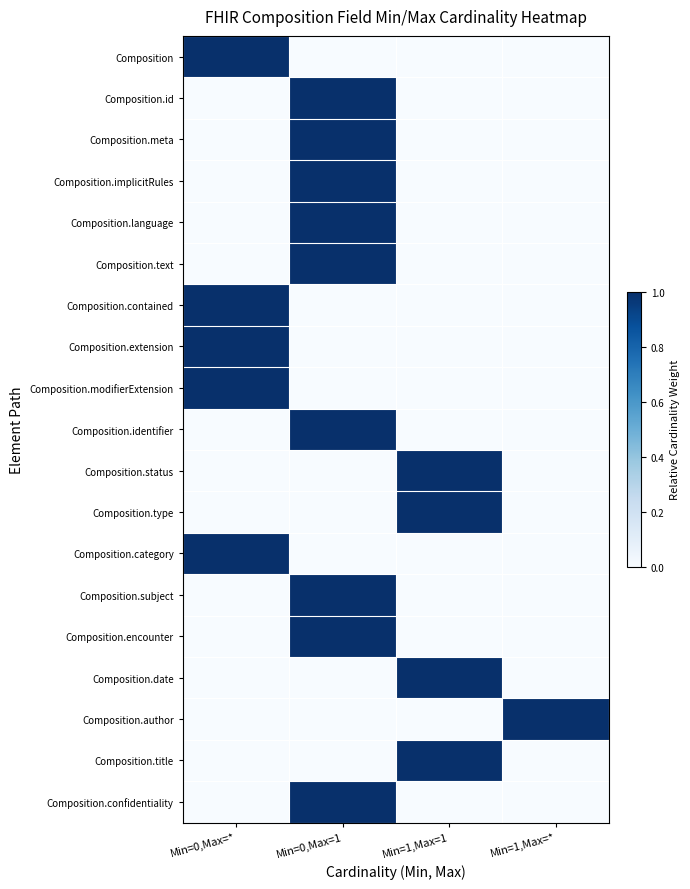

Which label corresponds to the smallest value in the chart?

Min=0,Max=1